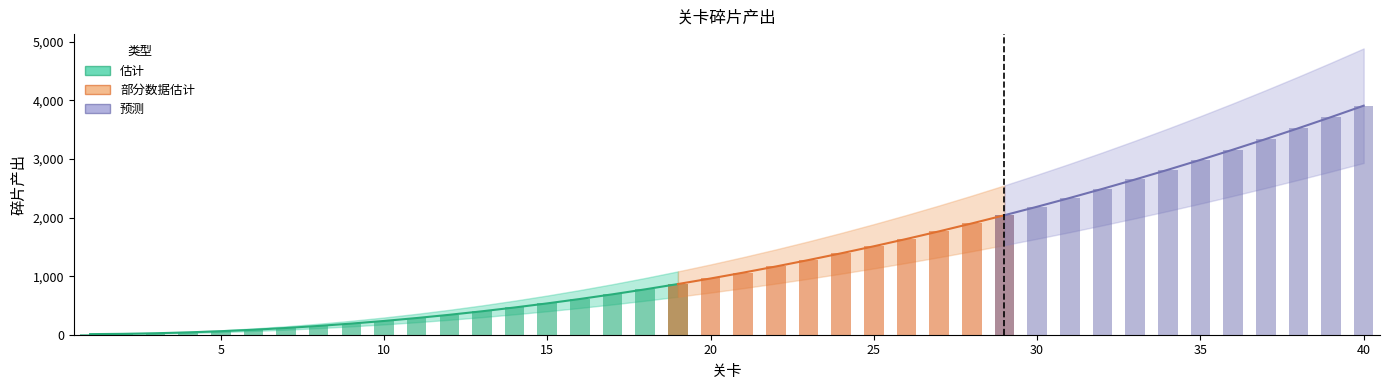

Rank the categories by value from highest to lowest.

40, 39, 38, 37, 36, 35, 34, 33, 32, 31, 30, 29, 28, 27, 26, 25, 24, 23, 22, 21, 20, 19, 18, 17, 16, 15, 14, 13, 12, 11, 10, 9, 8, 7, 6, 5, 4, 3, 2, 1